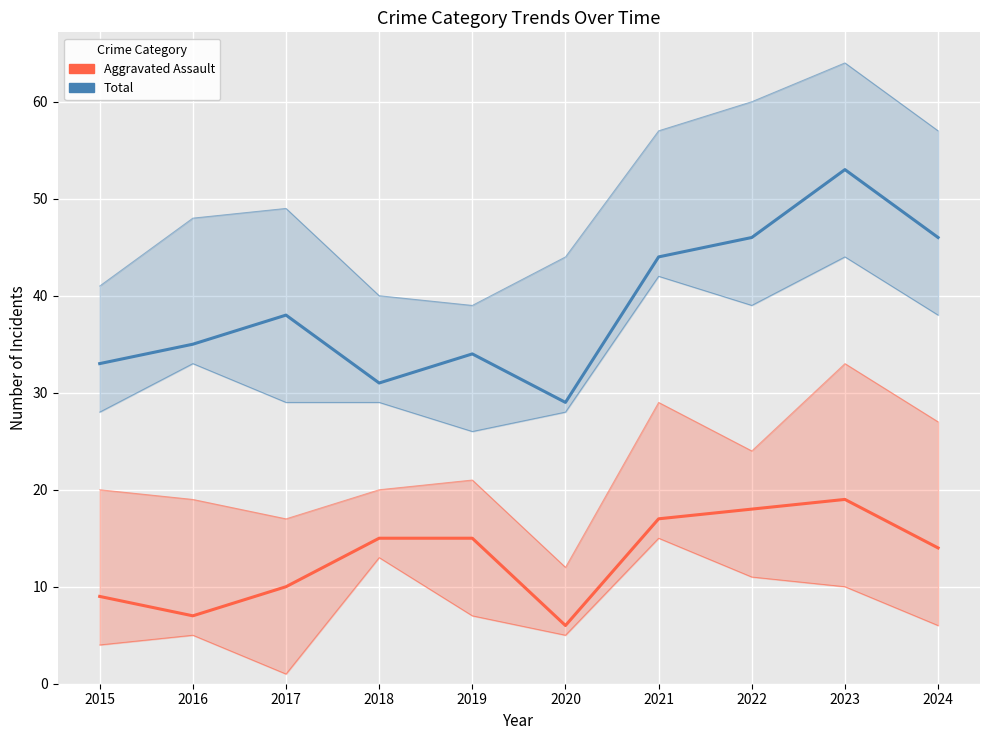

The Aggravated Assault series shows 22 at 2024. True or false?

False